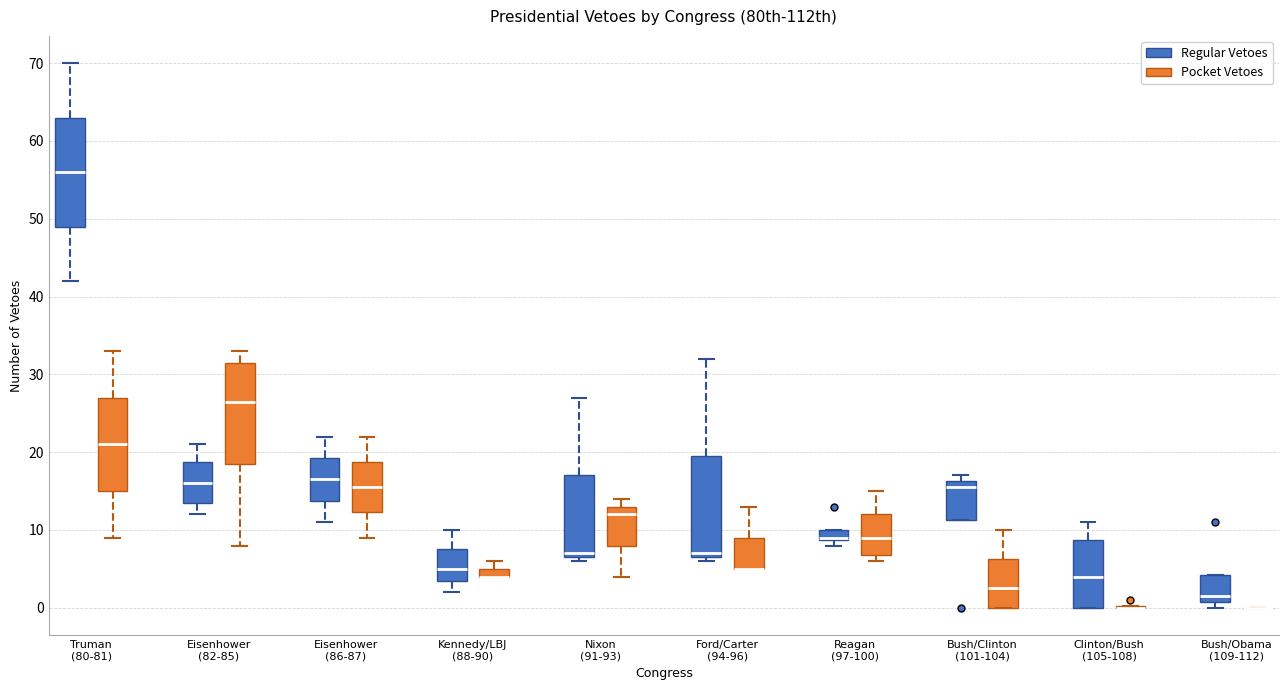

Which box is the tallest, from its lower edge to its upper edge?

Truman (80-81) (Regular Vetoes)